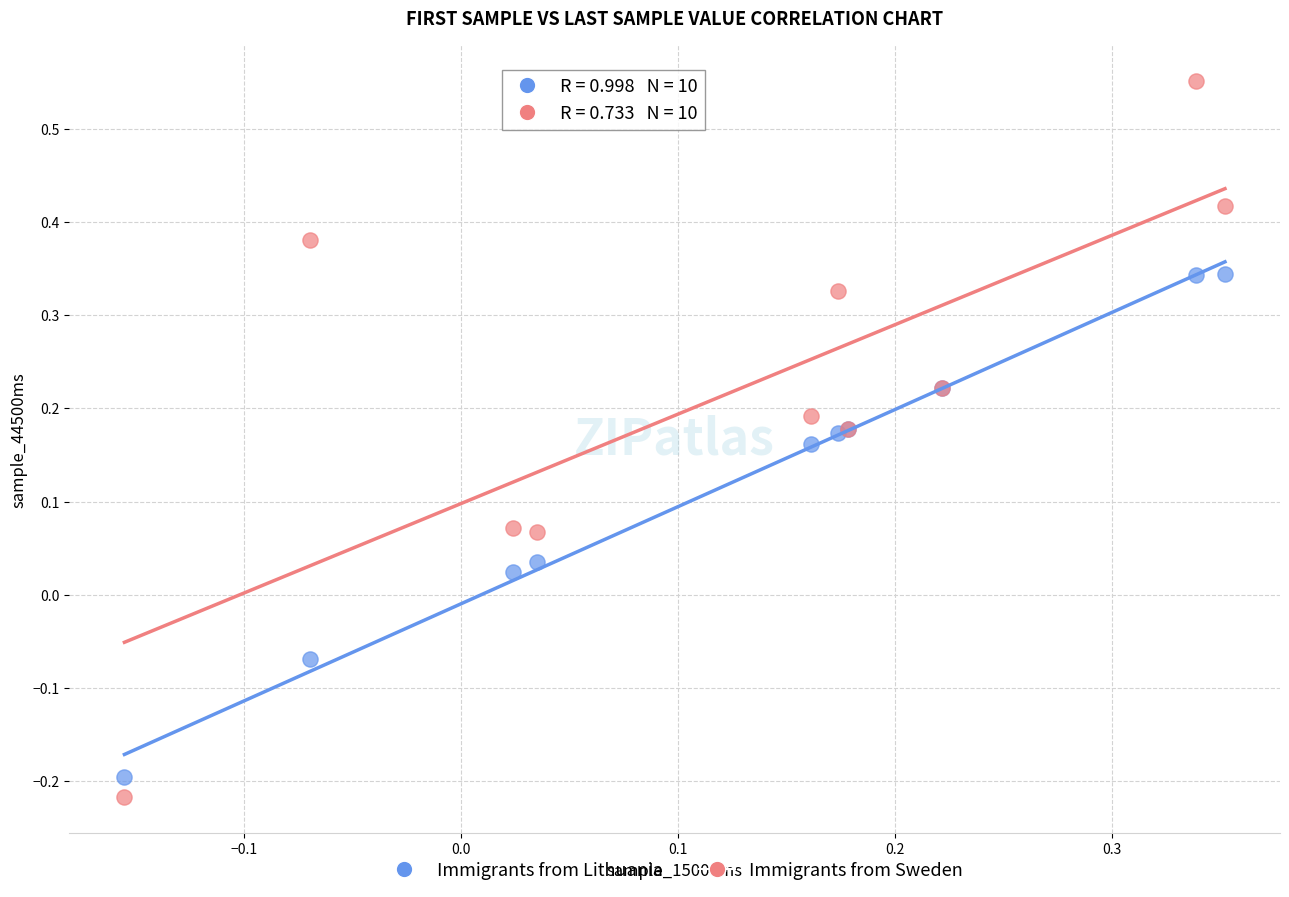

Which series has the widest spread of Y values?

Immigrants from Sweden